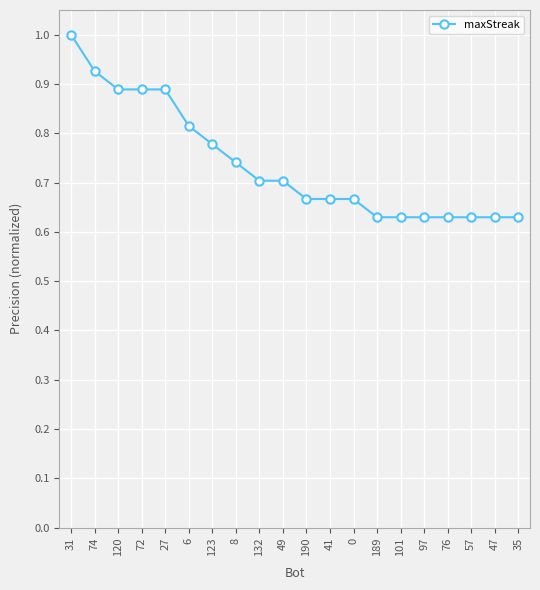

What is the label of the 19th point from the left?

47